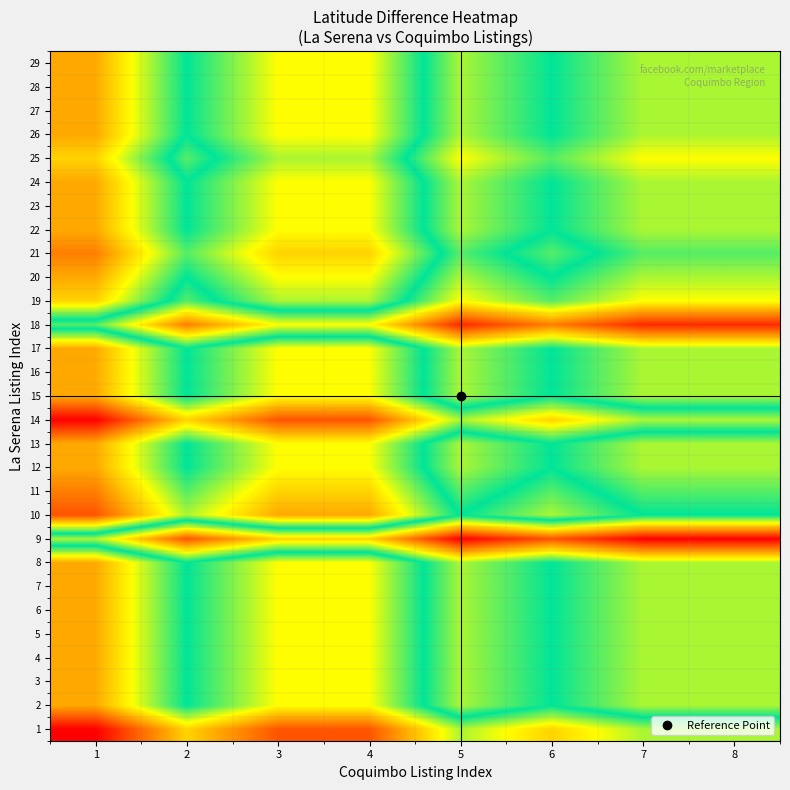

What is the spread (max minus min) of values at 6?

0.1